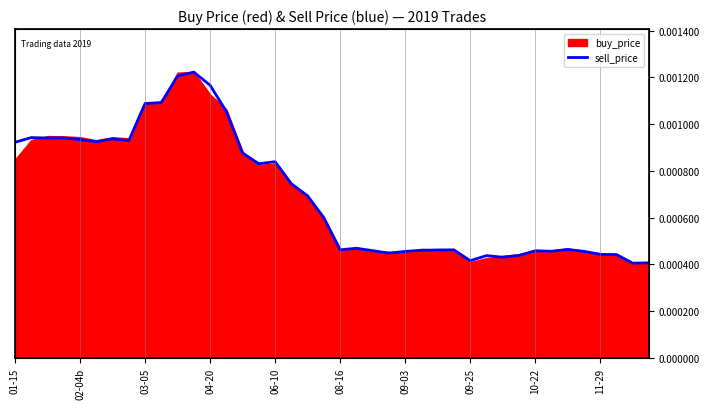

How many interior local valleys (lower than both neighbors) does the data have?

10